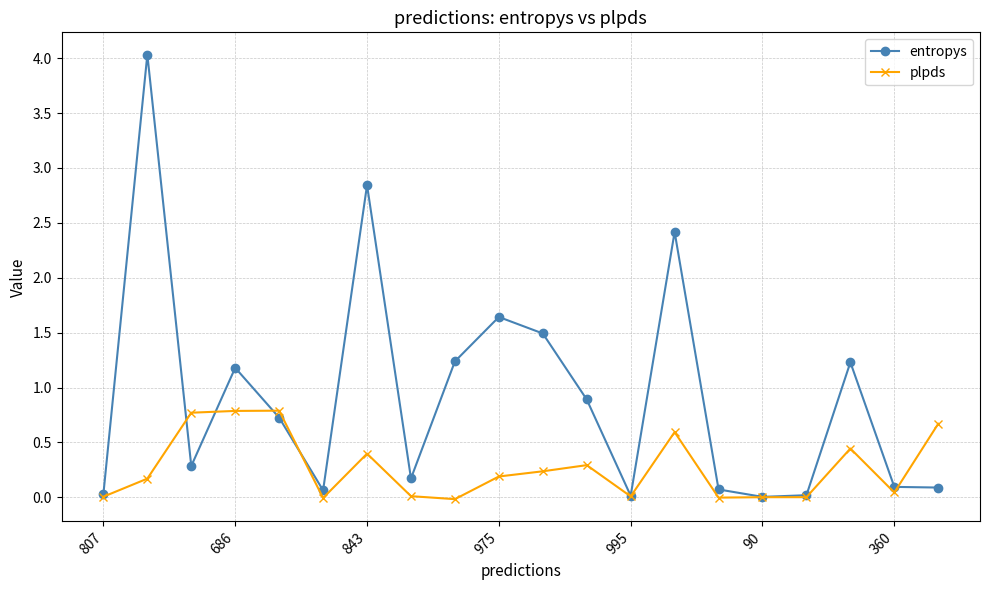

Rank the series by their average value, from highest to lowest.

entropys, plpds